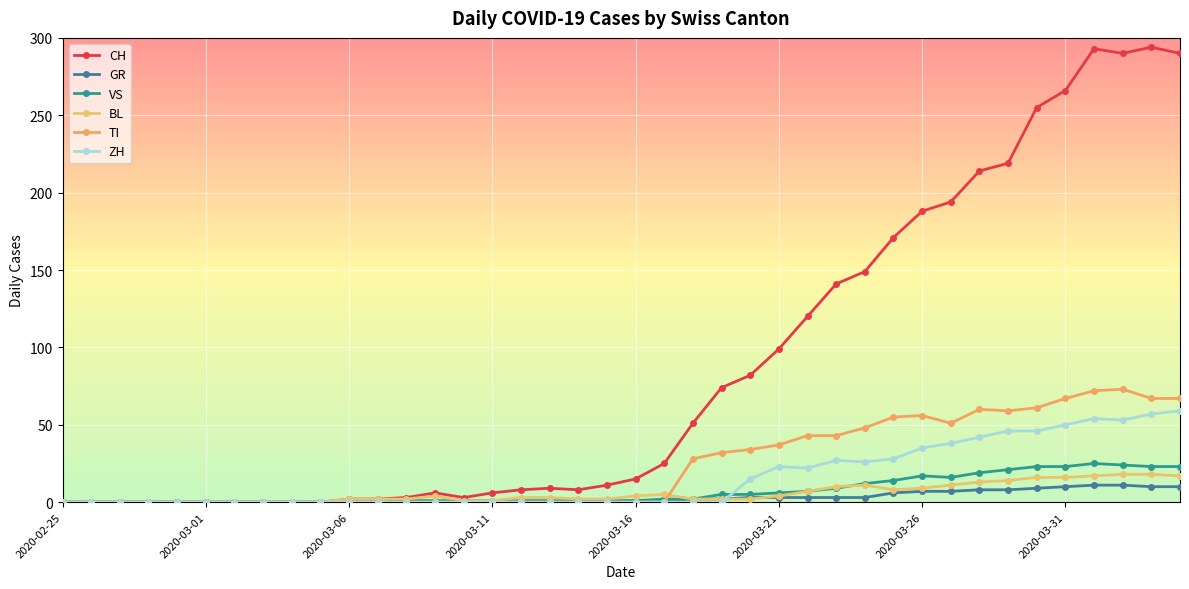

Is this an area chart (filled region under the line)?

No